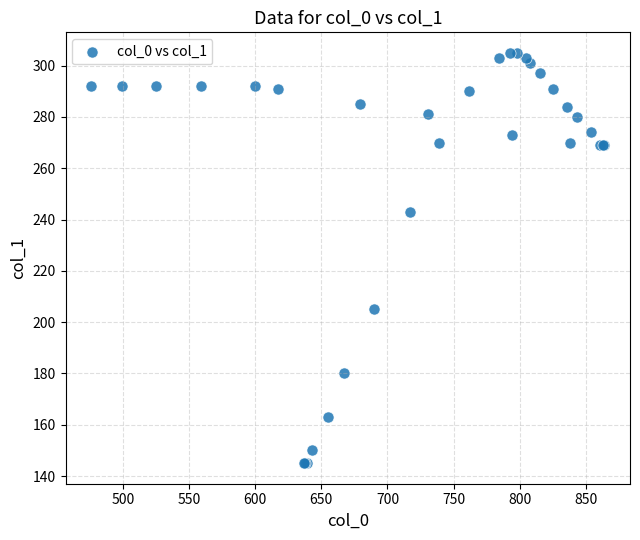

What Y value in the scatter plot is closest to 225?

243